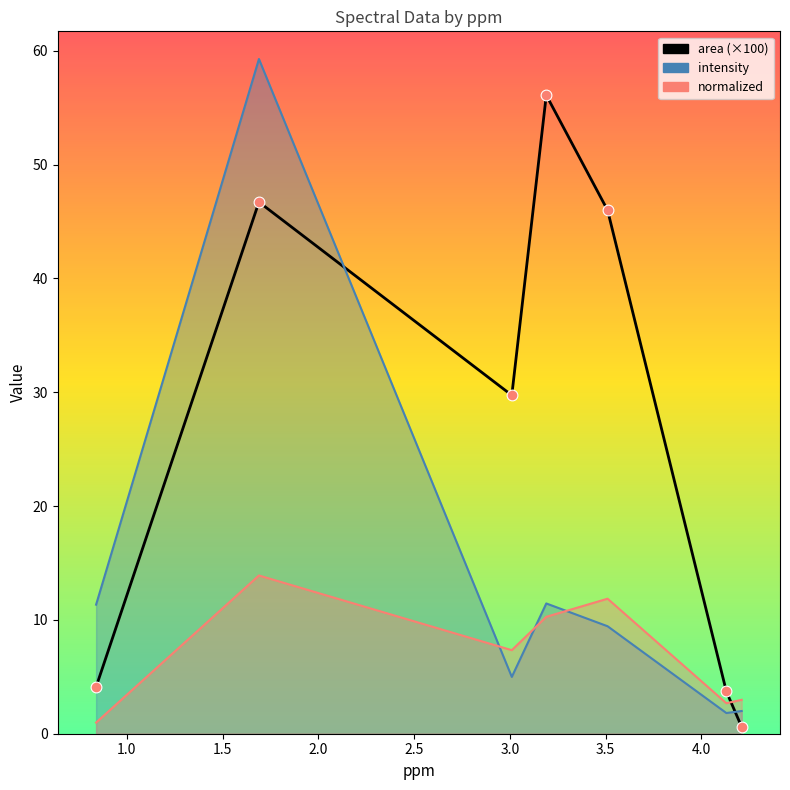

At which category is the sum across all series the highest?

1.69